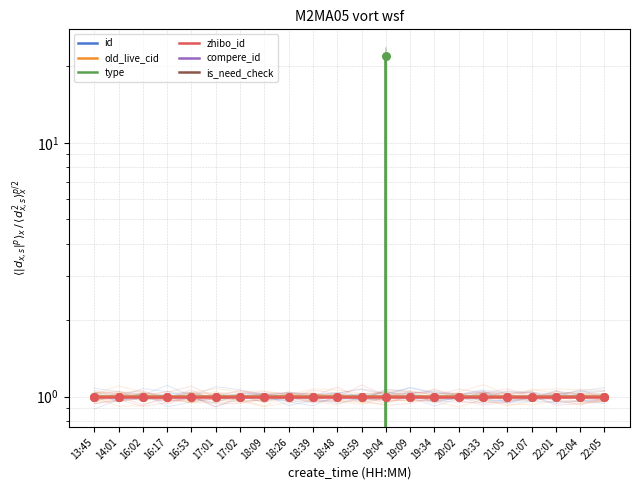

What are all the series names shown in the legend?

id, old_live_cid, type, zhibo_id, compere_id, is_need_check